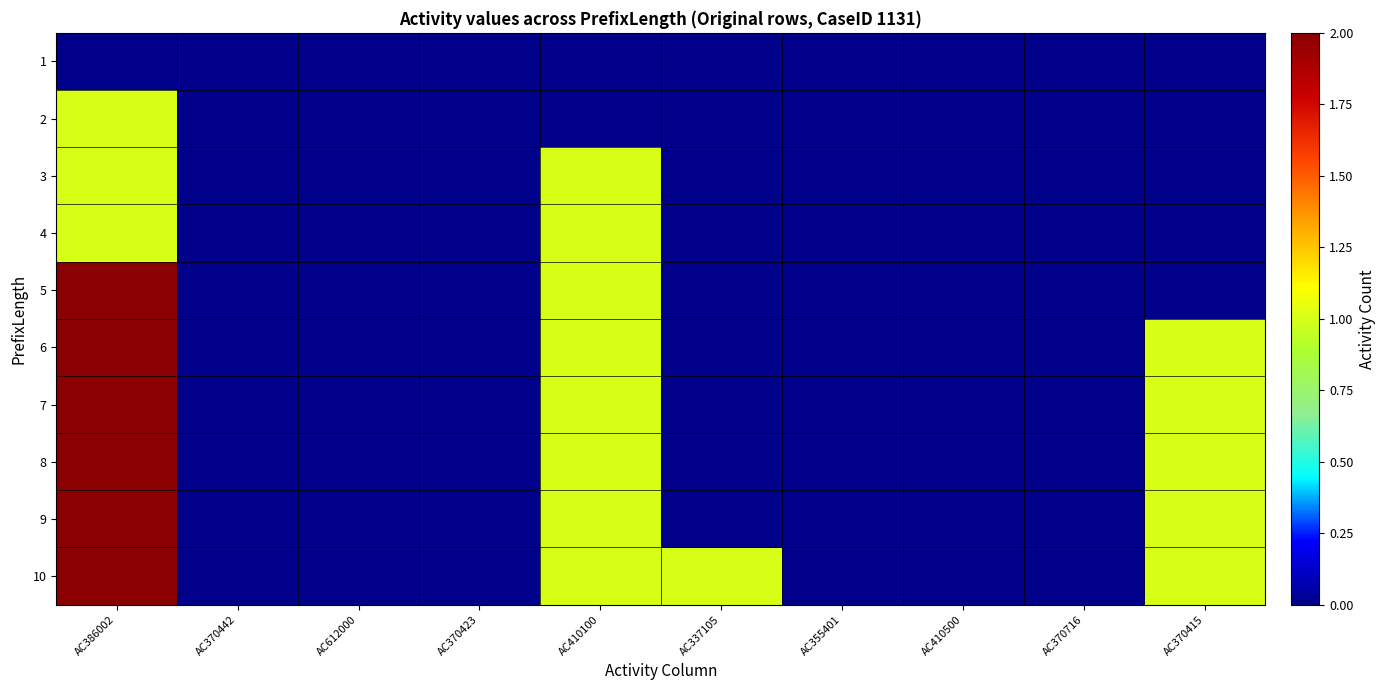

Which has a higher value, AC410100 or AC612000?

AC410100